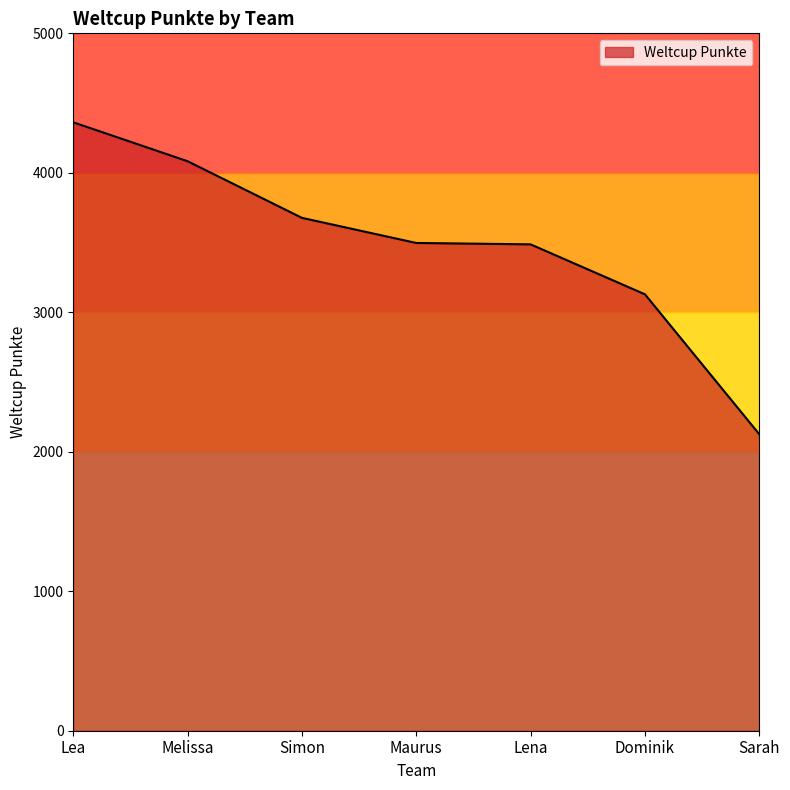

Approximately how many times larger is the value at Maurus compared to Sarah?

1.6